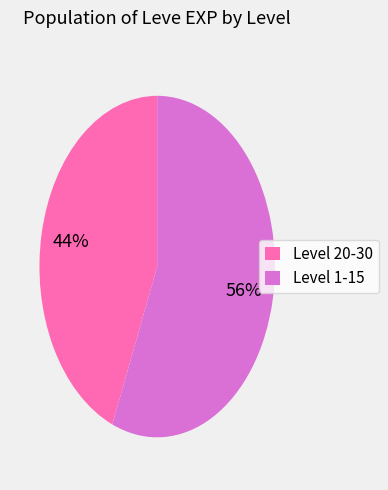

Between Level 20-30 and Level 1-15, which is larger?

Level 1-15